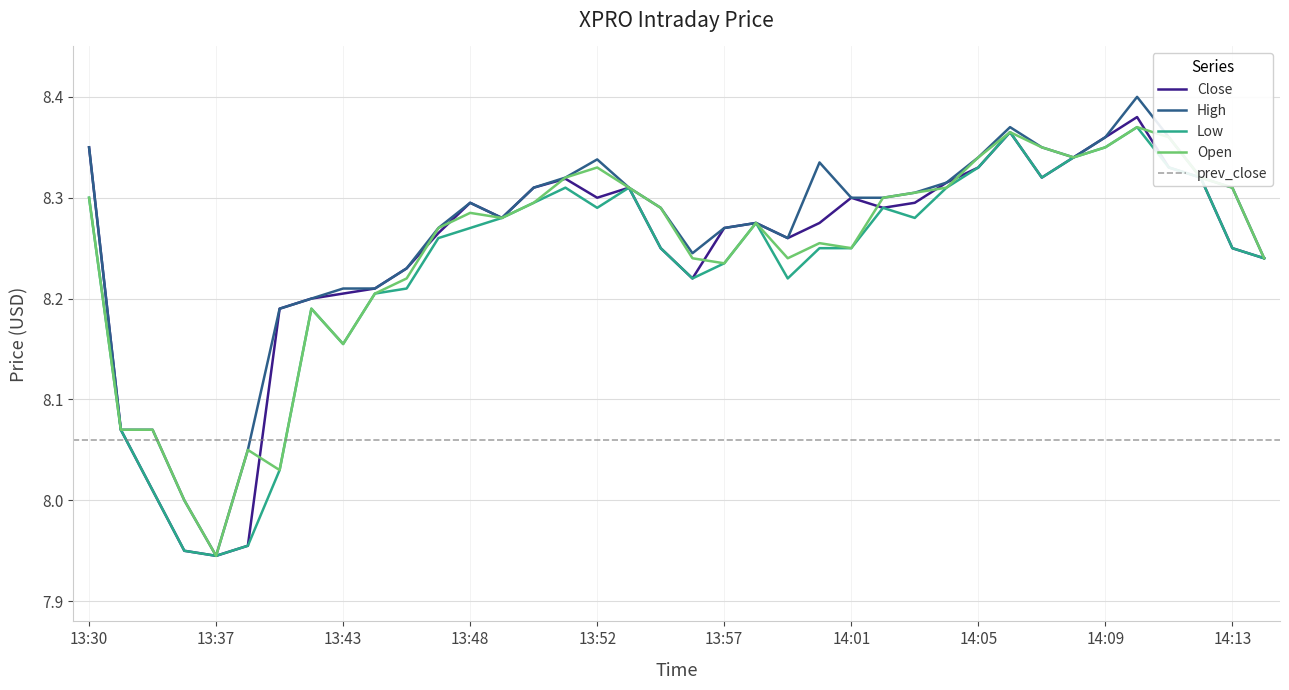

What is the average value of the Open series?

8.2